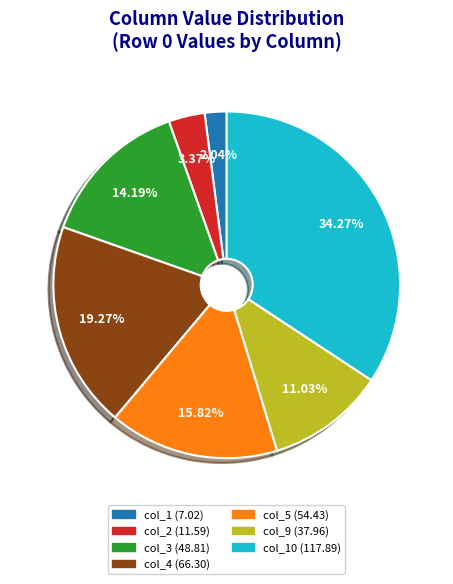

Is there a majority slice in this chart?

No